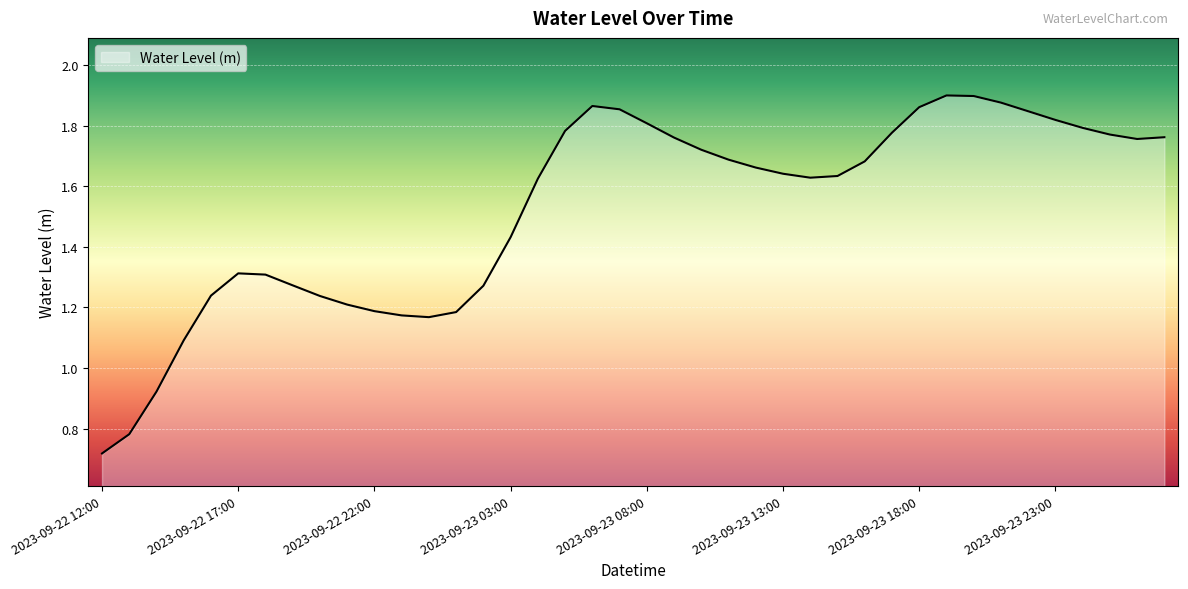

Where is the first local minimum?

2023-09-23 00:00